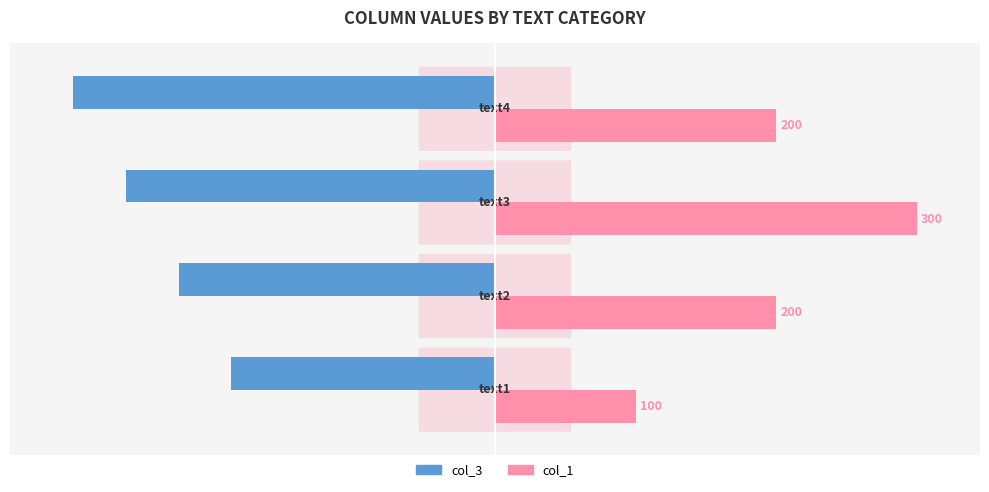

What are all the series names shown in the legend?

col_3, col_1